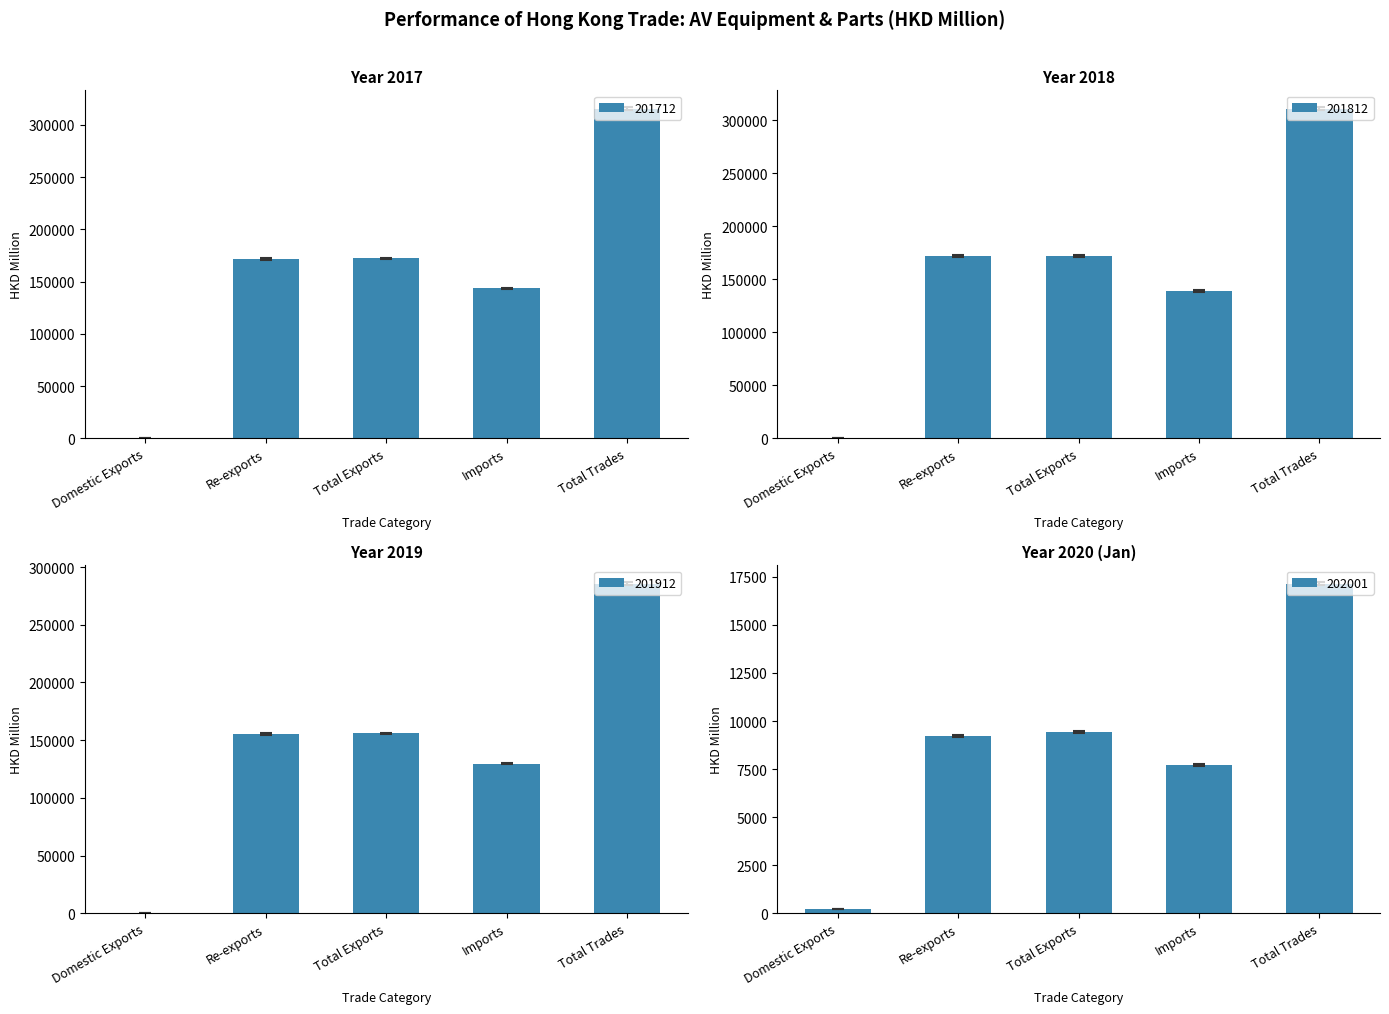

Reading left to right, list all the values displayed in this chart.

201712: Domestic Exports=380.1	Re-exports=171786.8	Total Exports=172166.9	Imports=143562.6	Total Trades=315729.5
201812: Domestic Exports=344.6	Re-exports=171652.9	Total Exports=171997.5	Imports=139124.0	Total Trades=311121.4
201912: Domestic Exports=200.6	Re-exports=155651.0	Total Exports=155851.5	Imports=129824.5	Total Trades=285676.1
202001: Domestic Exports=219.9	Re-exports=9216.6	Total Exports=9436.5	Imports=7710.3	Total Trades=17146.8